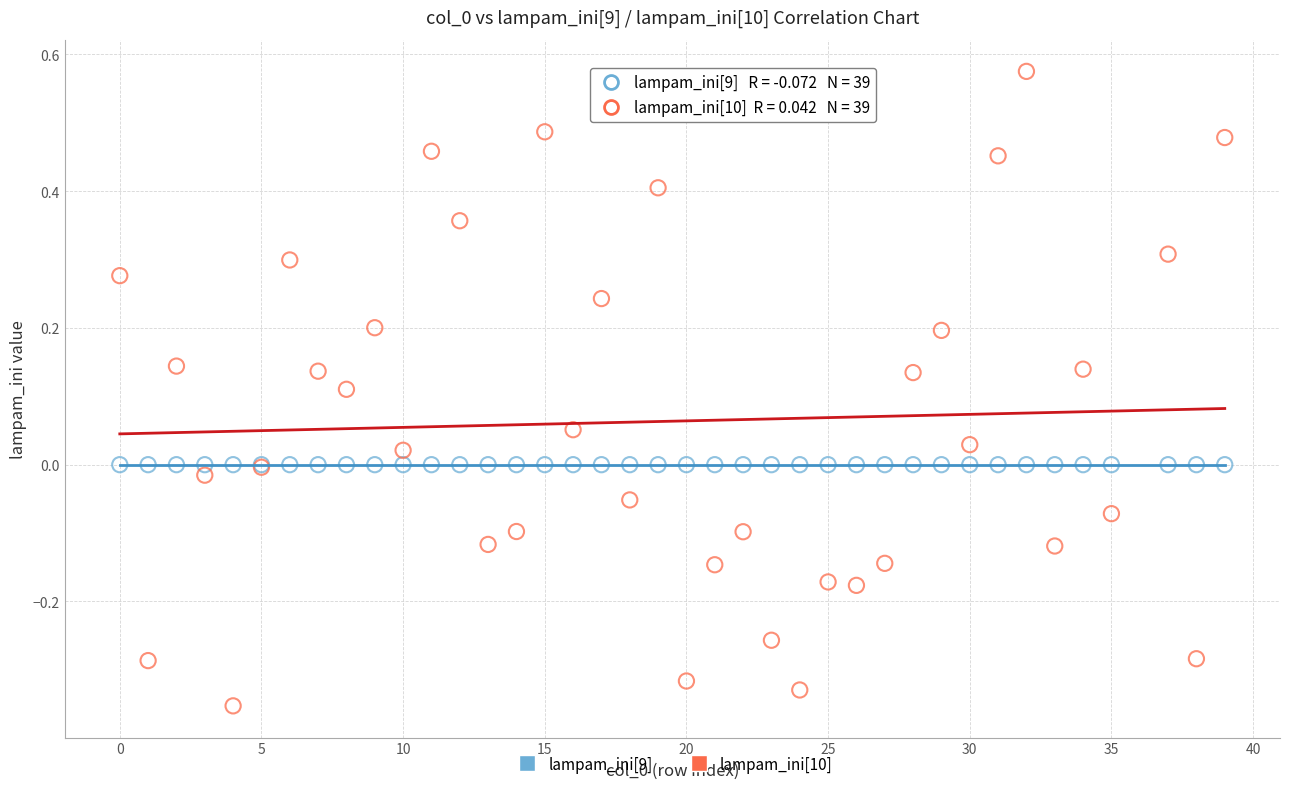

Which series contains the lowest Y value?

lampam_ini[10]